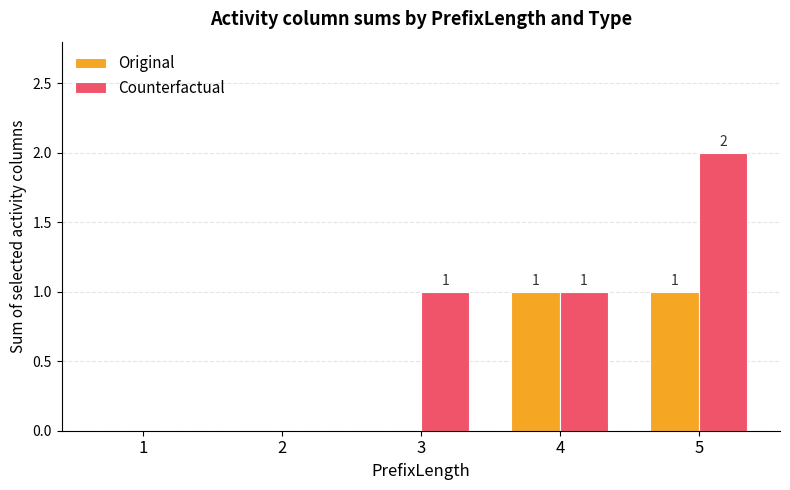

True or false: Original has a value of 1 at 5.

True